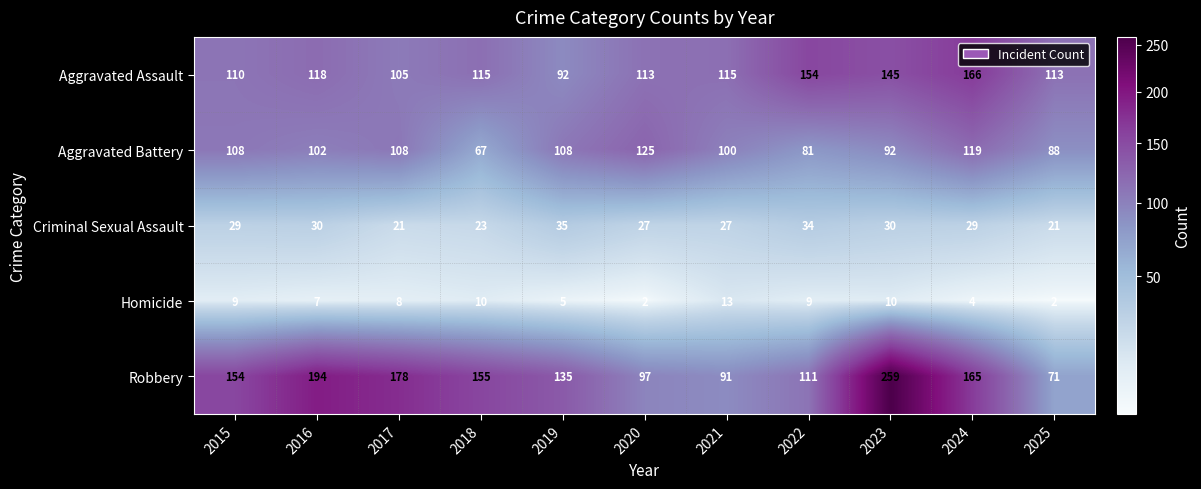

Rank the series by their maximum value, from highest to lowest.

Robbery, Aggravated Assault, Aggravated Battery, Criminal Sexual Assault, Homicide